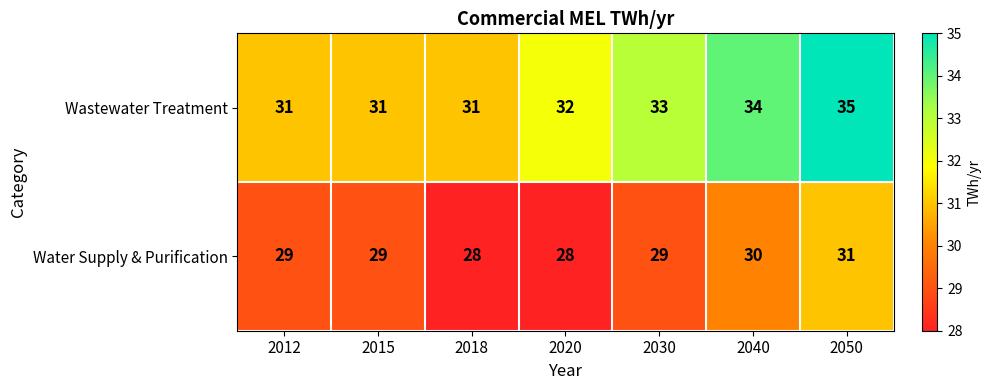

The value of Water Supply & Purification at 2018 is 7. True or false?

False